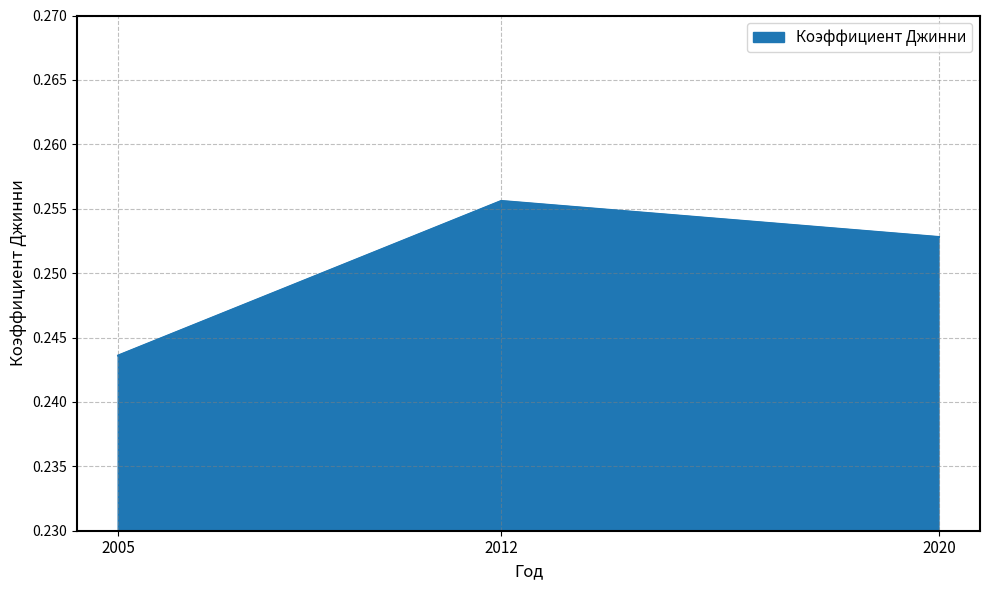

Does the chart display data point markers on the line(s)?

No